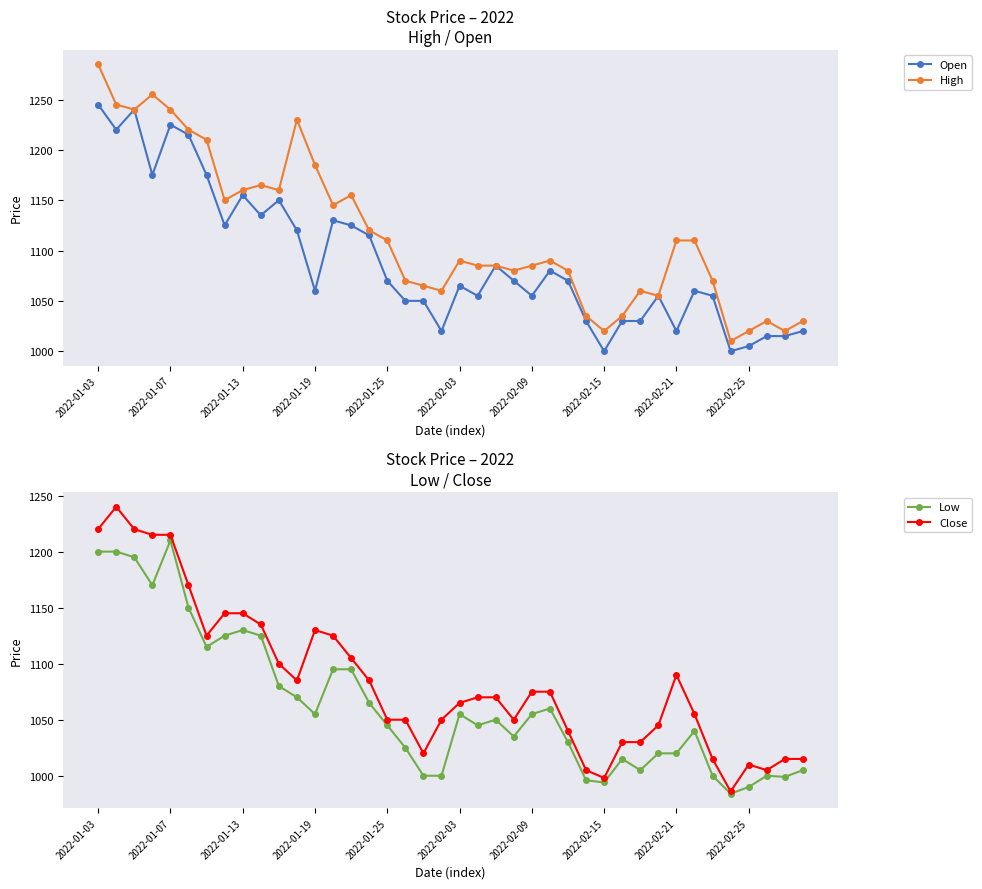

What is the maximum value for High?

1285